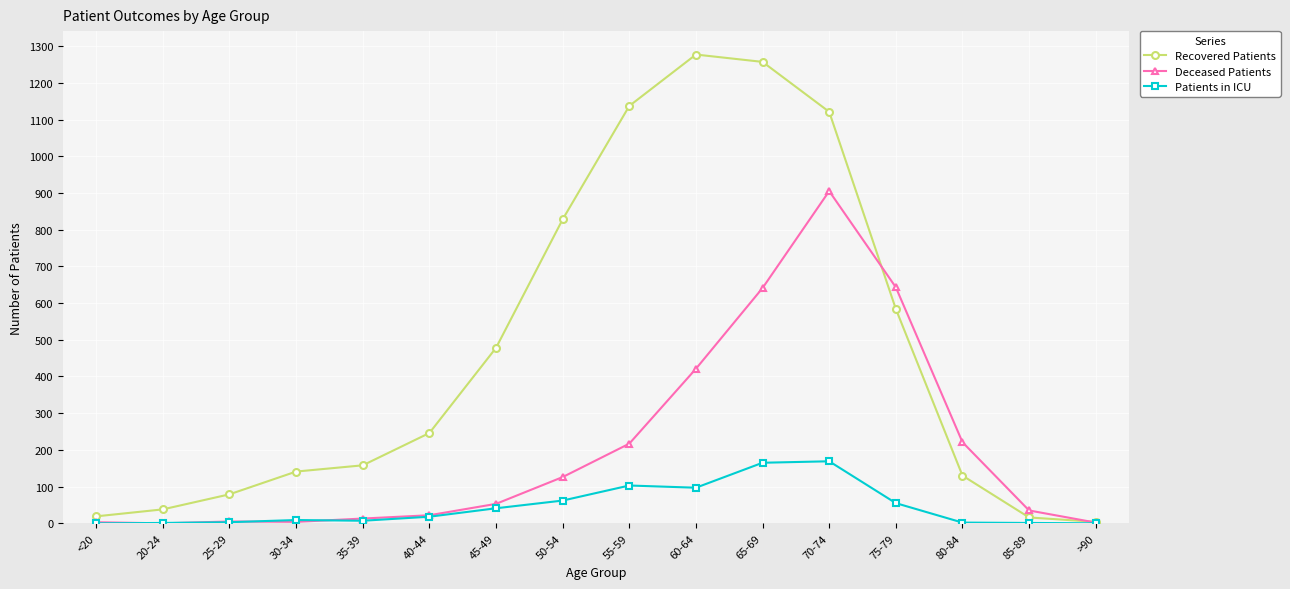

Is the value of Deceased Patients at 30-34 greater than the value of Recovered Patients at 80-84?

No